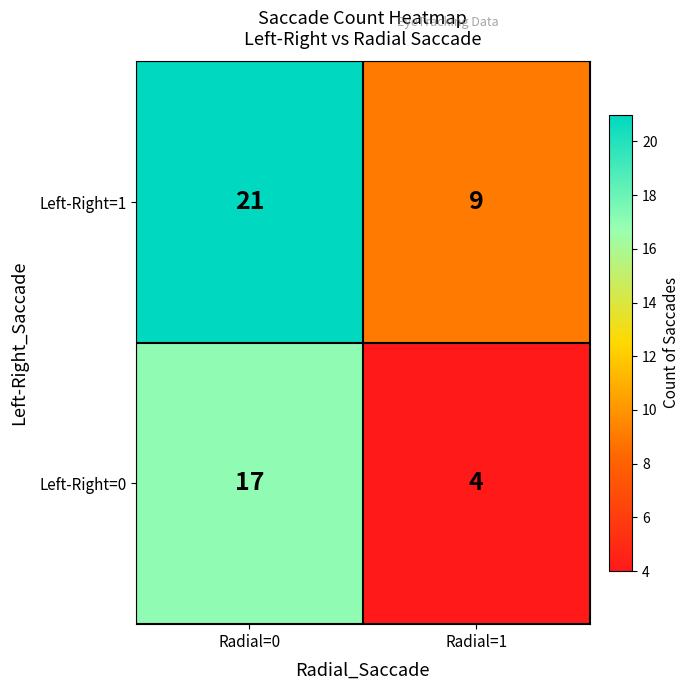

What is the total value across all series at Radial=0?

38